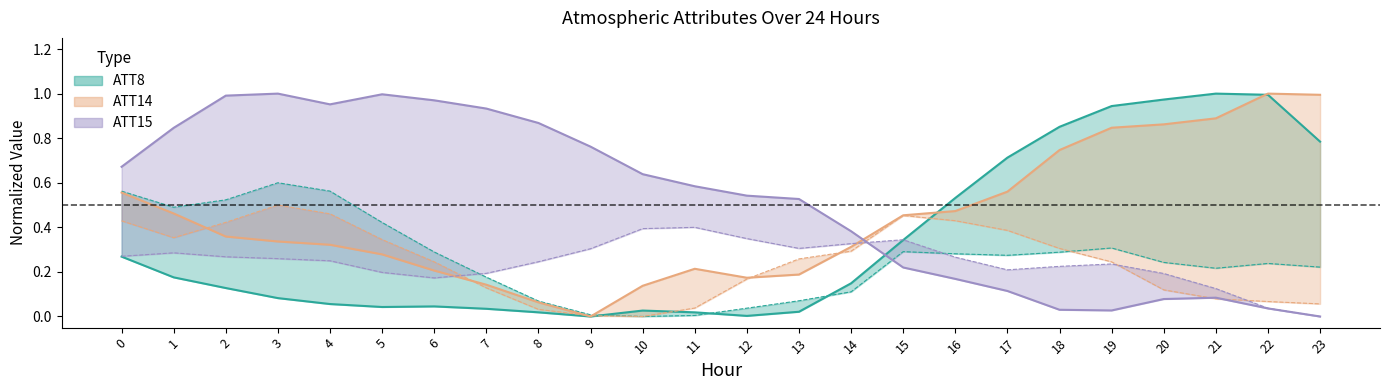

What is the maximum value shown in the chart?

1.0